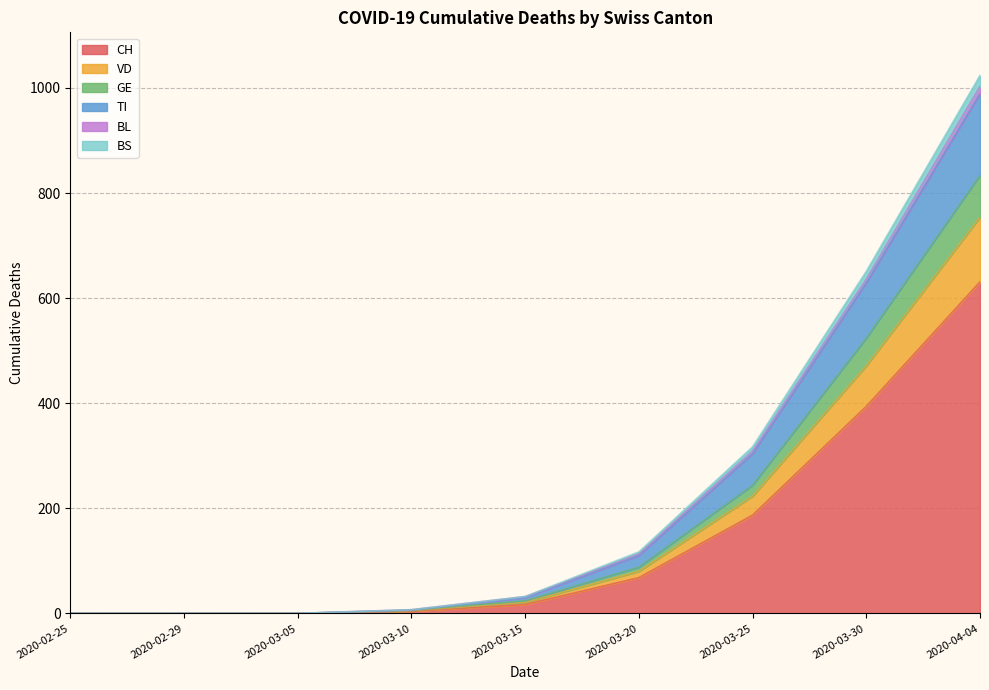

What is the label of the 4th point from the left?

2020-03-10